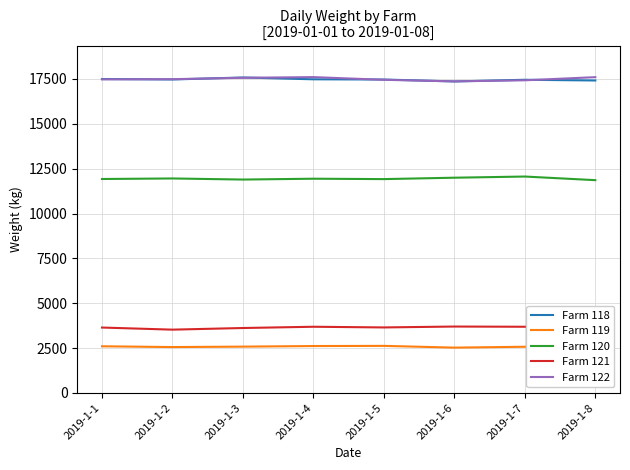

At which label is Farm 118 closest to 17472?

2019-1-2